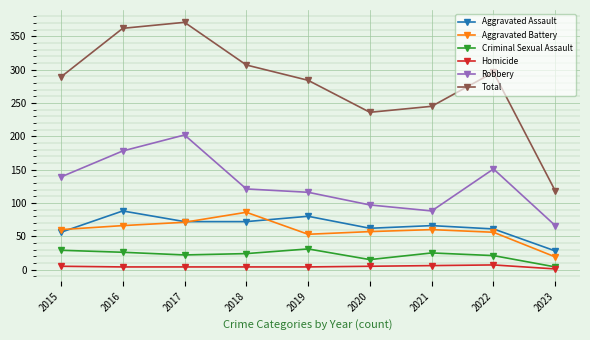

Is the value of Total at 2018 greater than the value of Aggravated Battery at 2020?

Yes